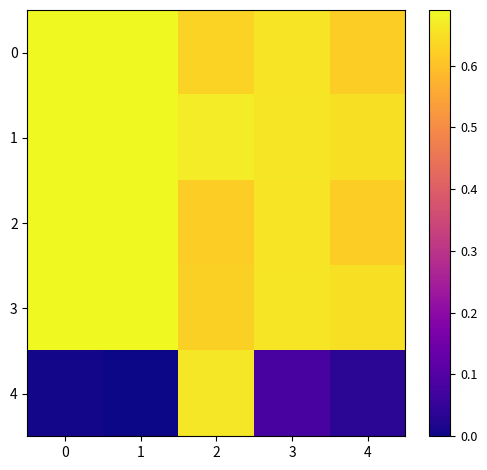

List the series in order of their peak value, lowest first.

4, 0, 1, 2, 3